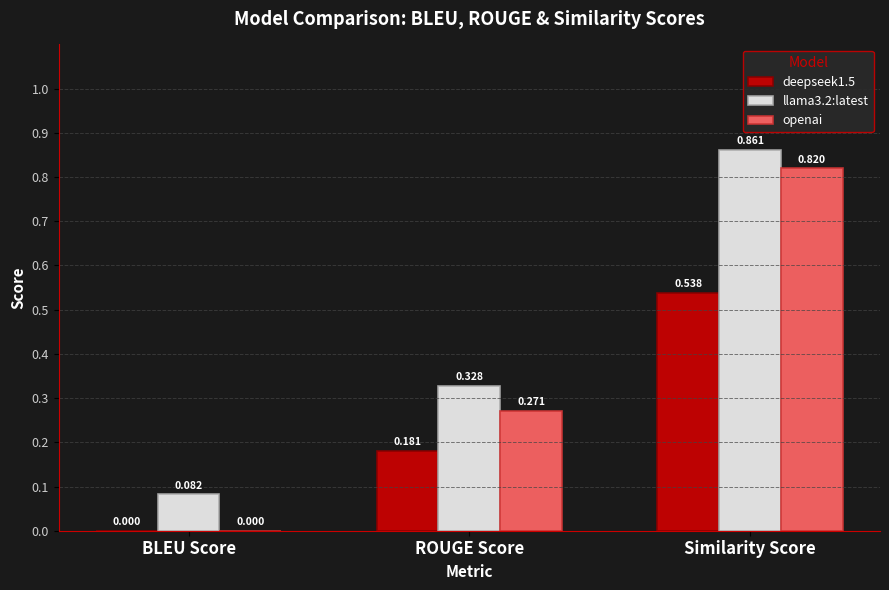

Does the chart contain stacked bars?

No